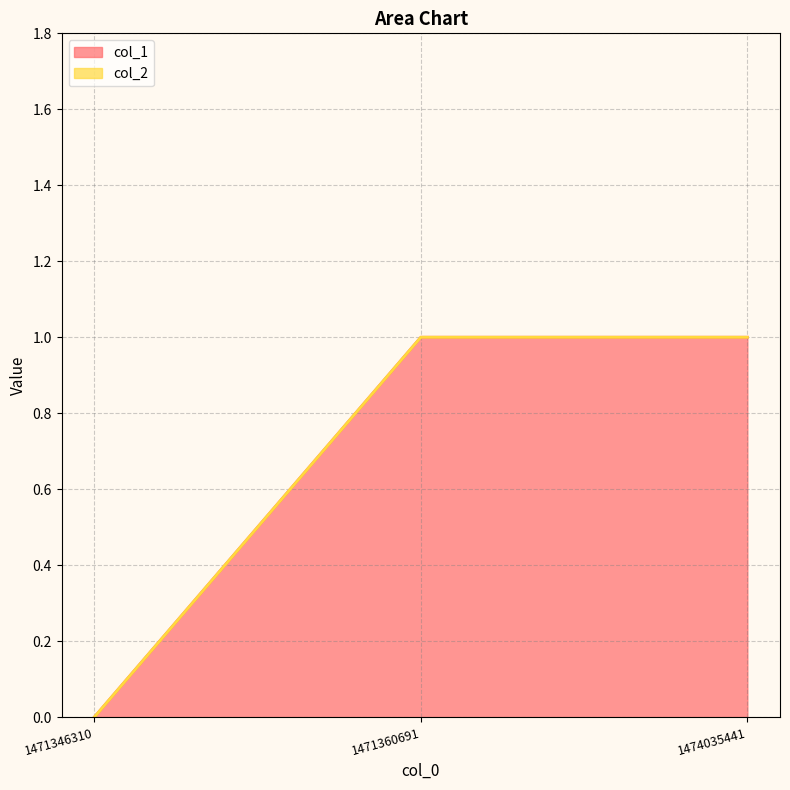

What is the difference between the maximum and minimum values?

1